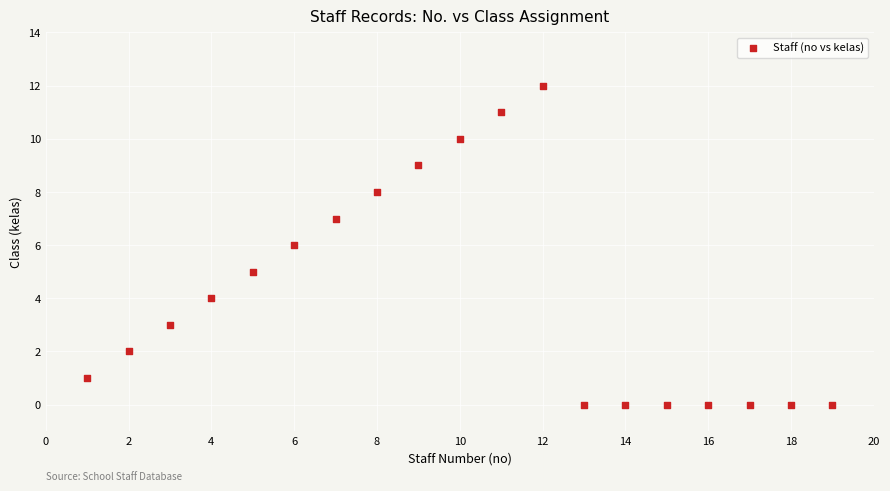

What is the range of X values (max minus min)?

18